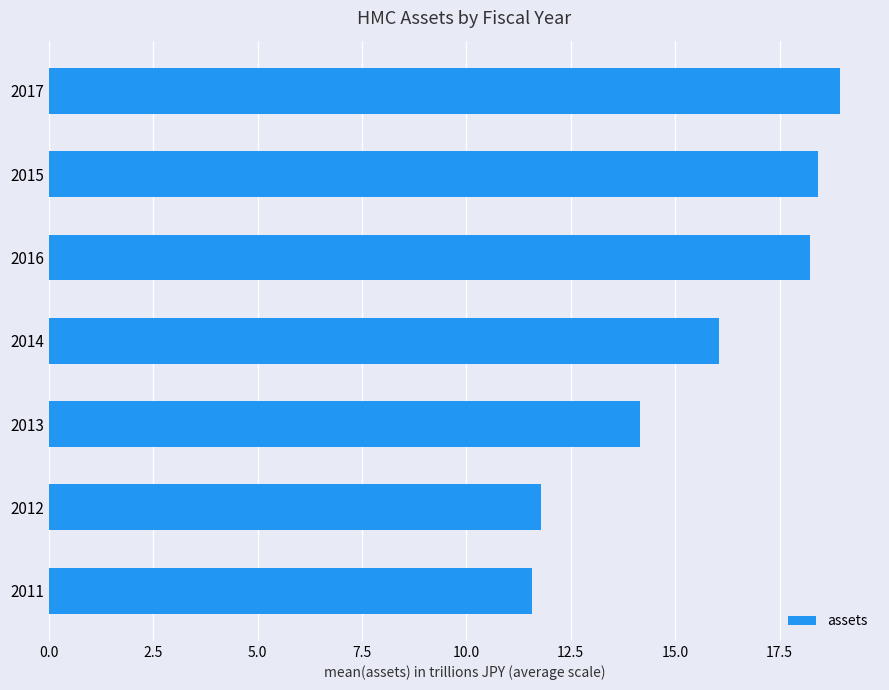

Where is the data nearest to the value 15?

2013